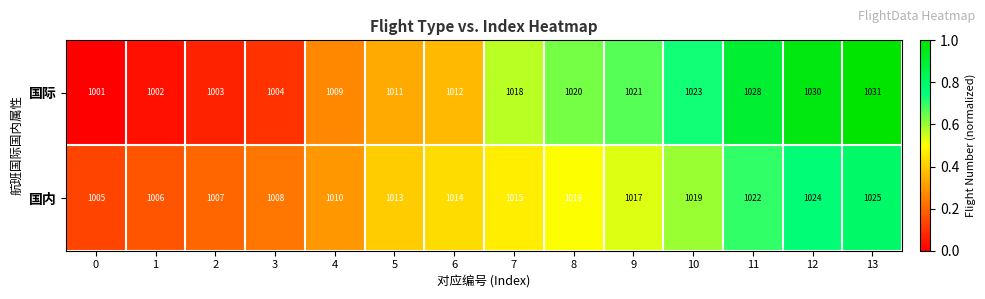

Reading left to right, extract all data points from this chart.

国际: 0=1001	1=1002	2=1003	3=1004	4=1009	5=1011	6=1012	7=1018	8=1020	9=1021	10=1023	11=1028	12=1030	13=1031
国内: 0=1005	1=1006	2=1007	3=1008	4=1010	5=1013	6=1014	7=1015	8=1016	9=1017	10=1019	11=1022	12=1024	13=1025